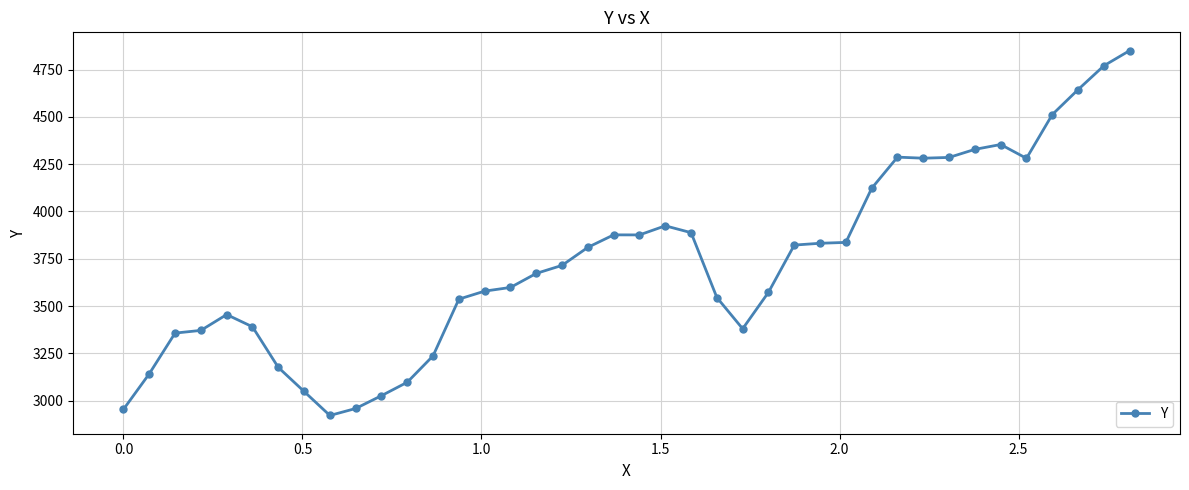

What is the maximum value shown in the chart?

4850.0